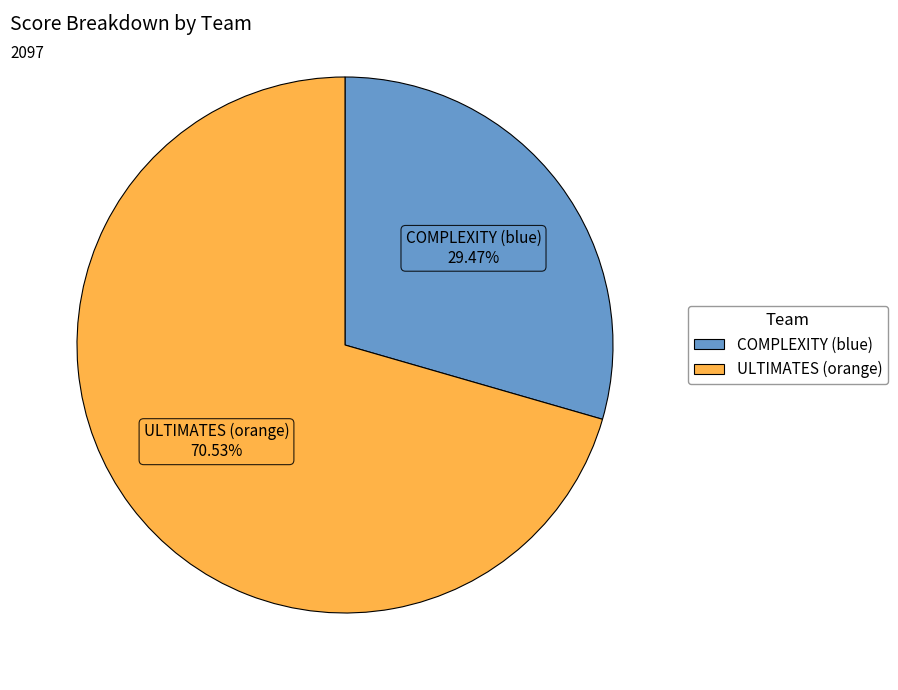

Count the number of slices in the pie.

2